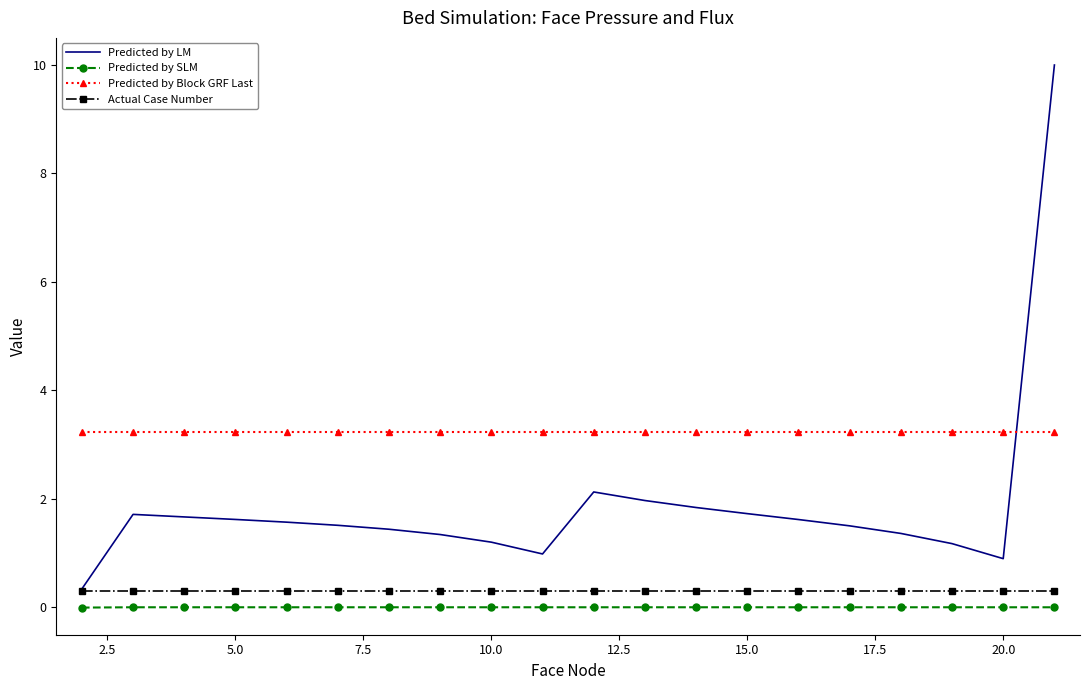

Which series has the largest range (max minus min)?

Predicted by LM